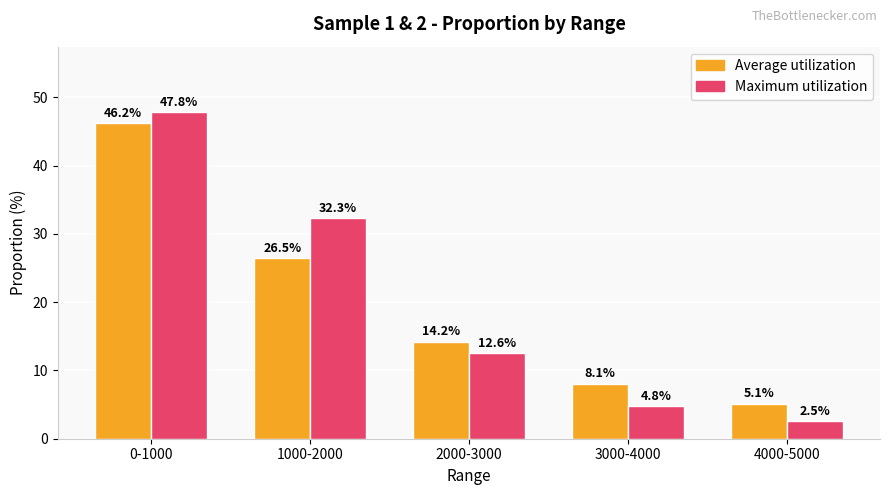

What is the sum of all Maximum utilization values?

100.0